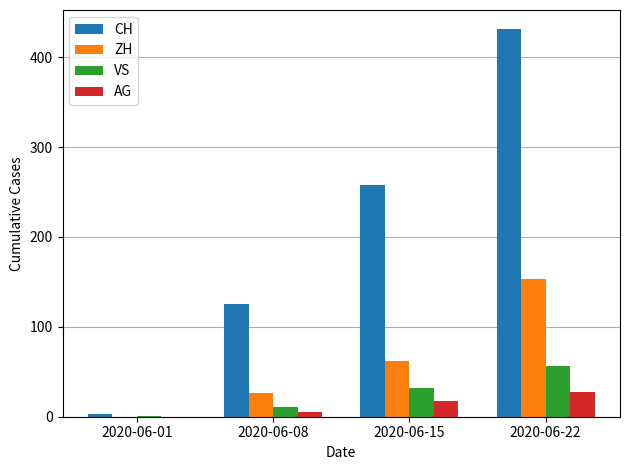

How many VS values are between 11 and 56?

3